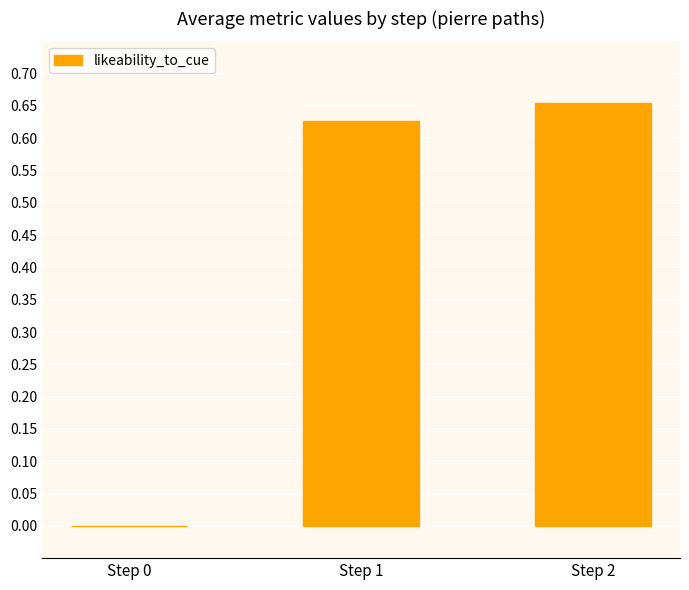

What is the sum of all values?

1.3